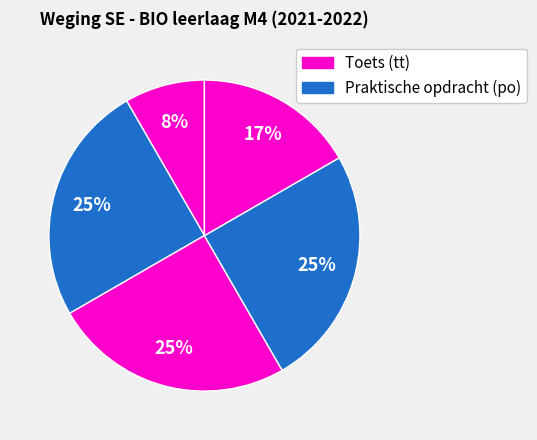

How many slices are in this pie chart?

5